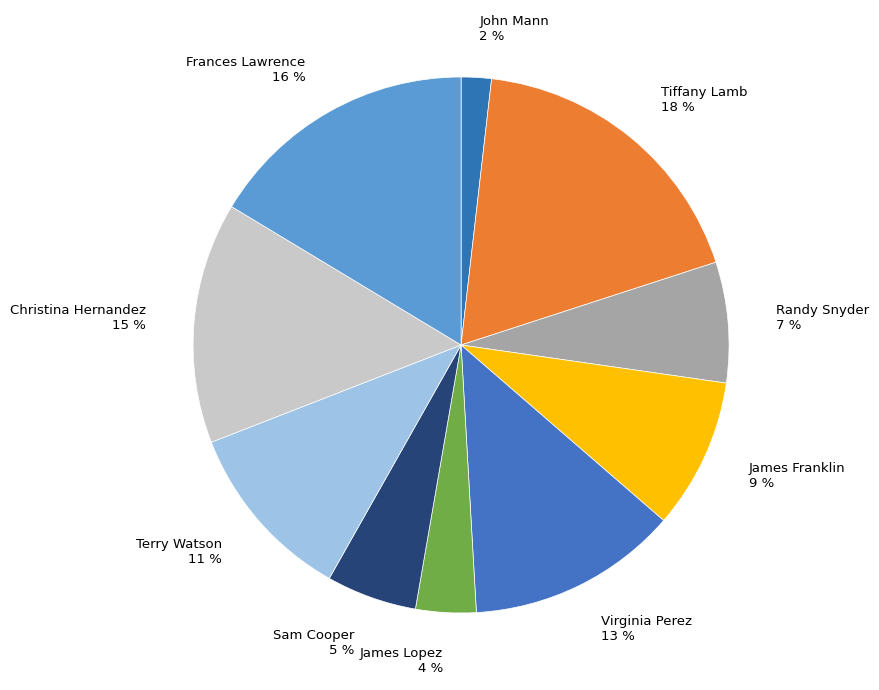

To the nearest percent, what is the combined percentage of John Mann and Randy Snyder?

9%